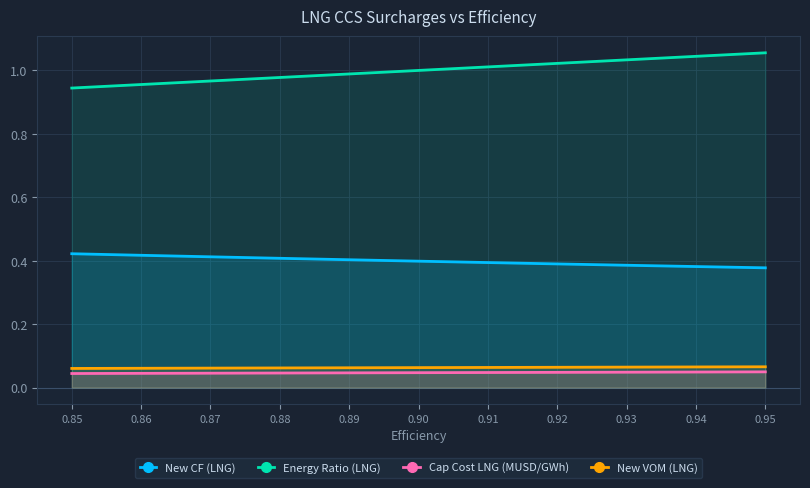

Reading right to left, what are all the values shown in this chart?

New CF (LNG): 0.4	0.4	0.4	0.4	0.4	0.4	0.4	0.4	0.4	0.4	0.4
Energy Ratio (LNG): 1.1	1.0	1.0	1.0	1.0	1.0	1.0	1.0	1.0	1.0	0.9
Cap Cost LNG (MUSD/GWh): 0.0	0.0	0.0	0.0	0.0	0.0	0.0	0.0	0.0	0.0	0.0
New VOM (LNG): 0.1	0.1	0.1	0.1	0.1	0.1	0.1	0.1	0.1	0.1	0.1